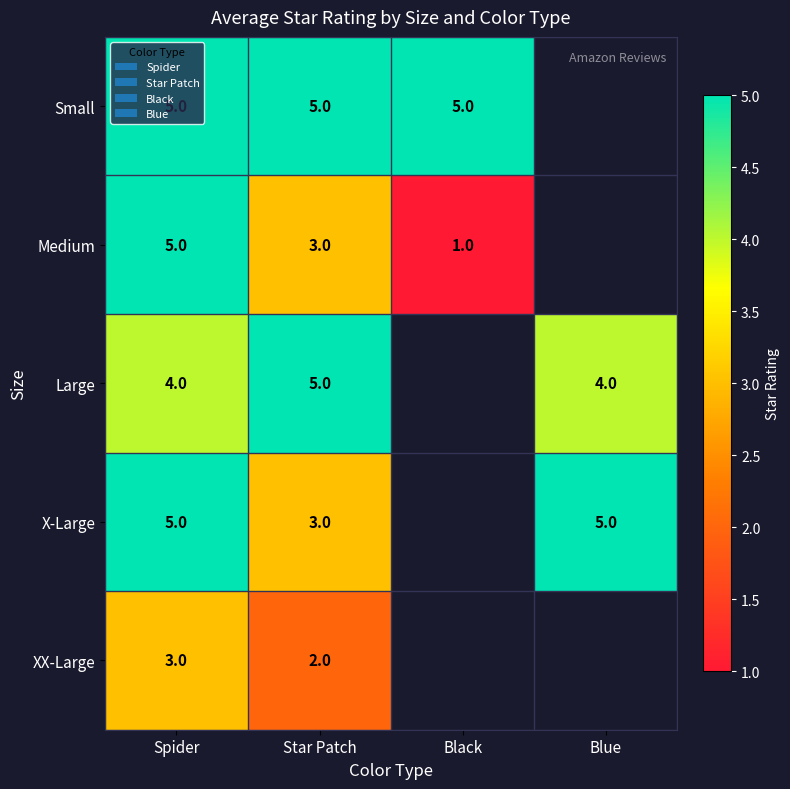

At how many categories does at least one series exceed 1?

4